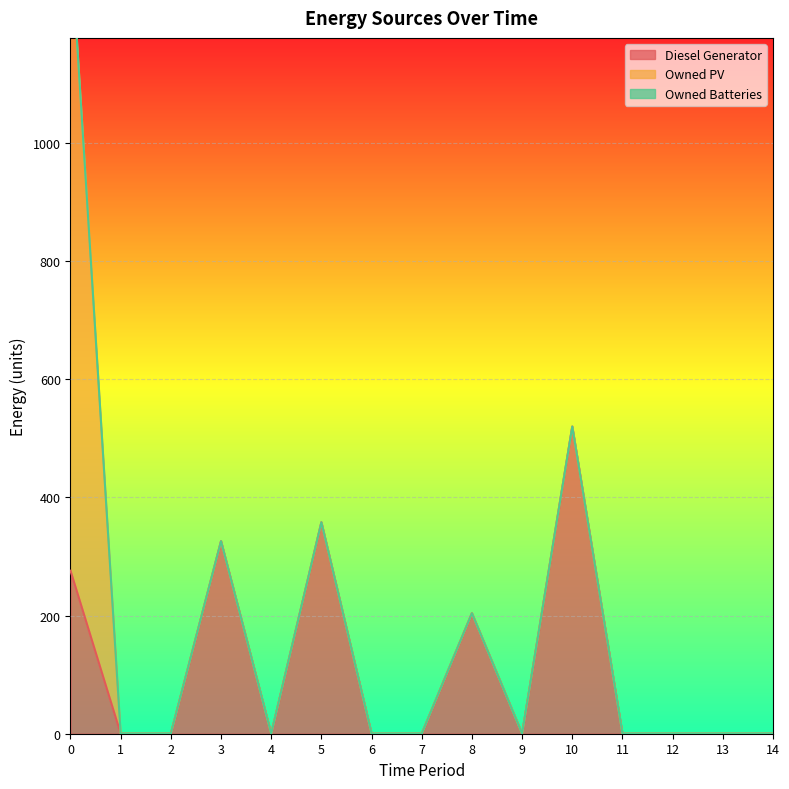

The Diesel Generator series shows 364 at 6. True or false?

False